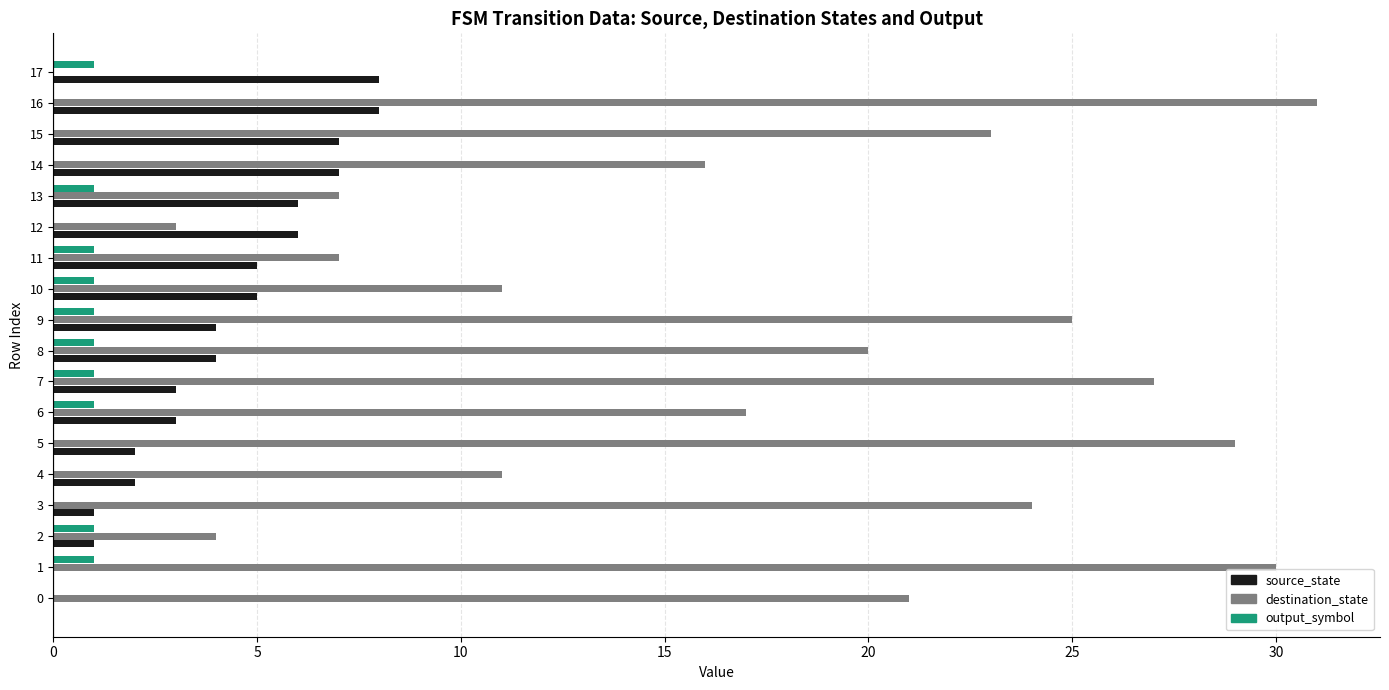

The value of destination_state at 13 is 10. True or false?

False